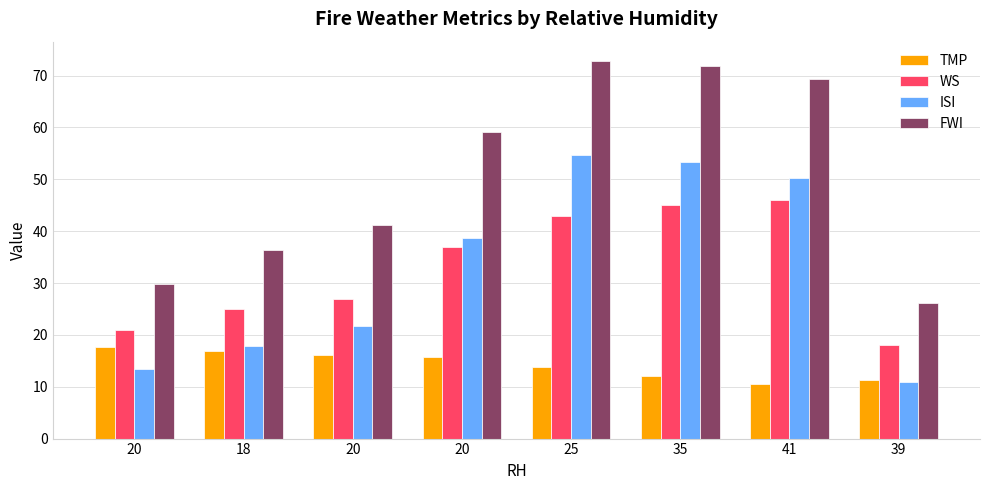

At which label does TMP first exceed 15?

20